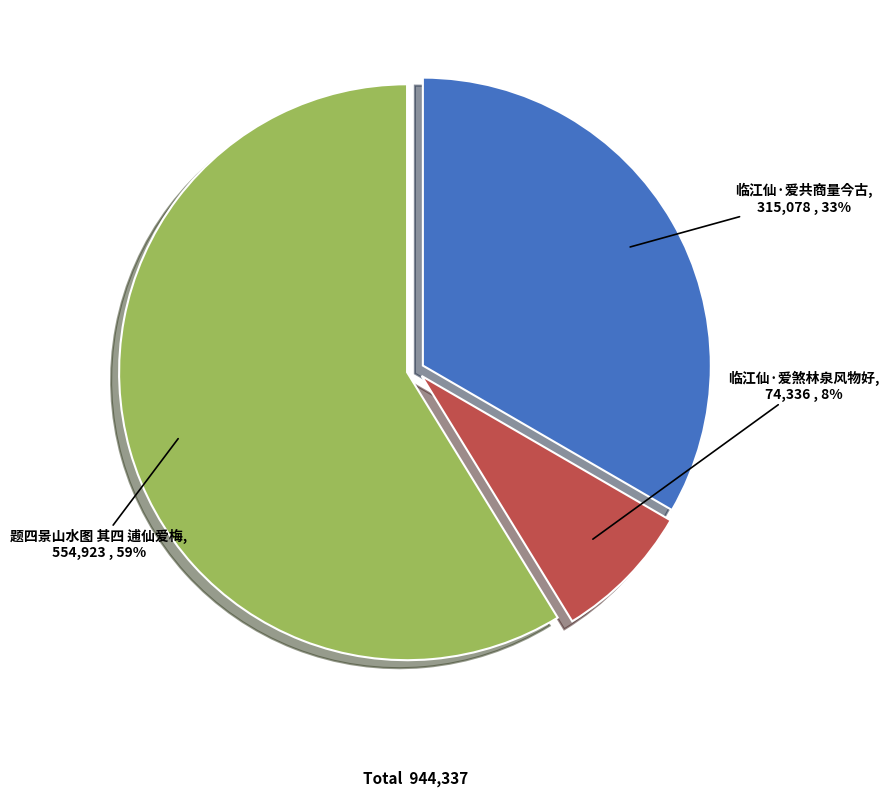

Which category accounts for the majority?

题四景山水图 其四 逋仙爱梅